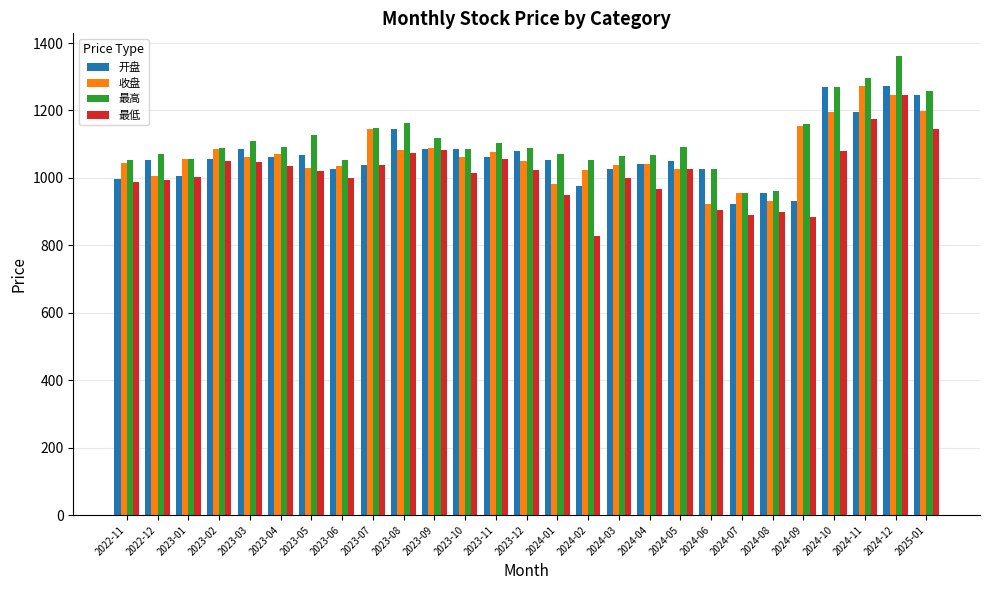

What is the greatest value displayed?

1360.7